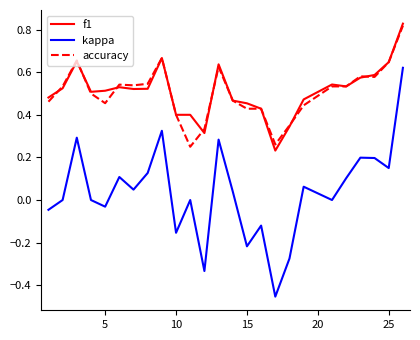

True or false: accuracy and kappa cross at least once.

False